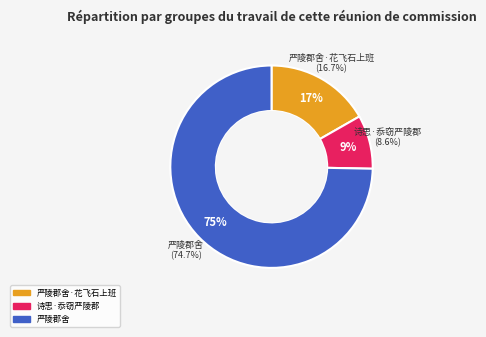

True or false: 诗思·忝窃严陵郡 accounts for 9% of the total.

True